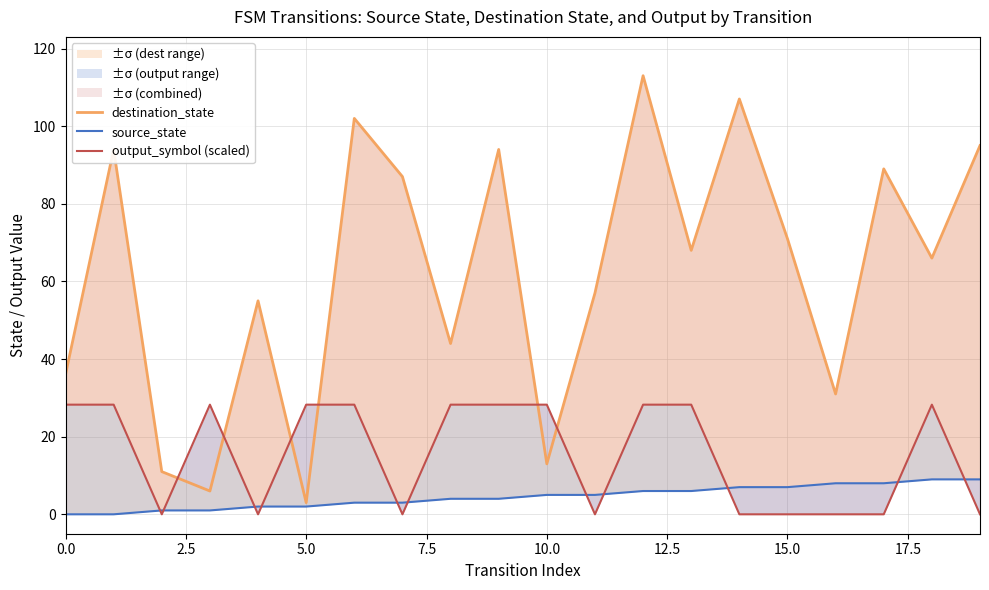

How many data points in source_state are above 5?

8